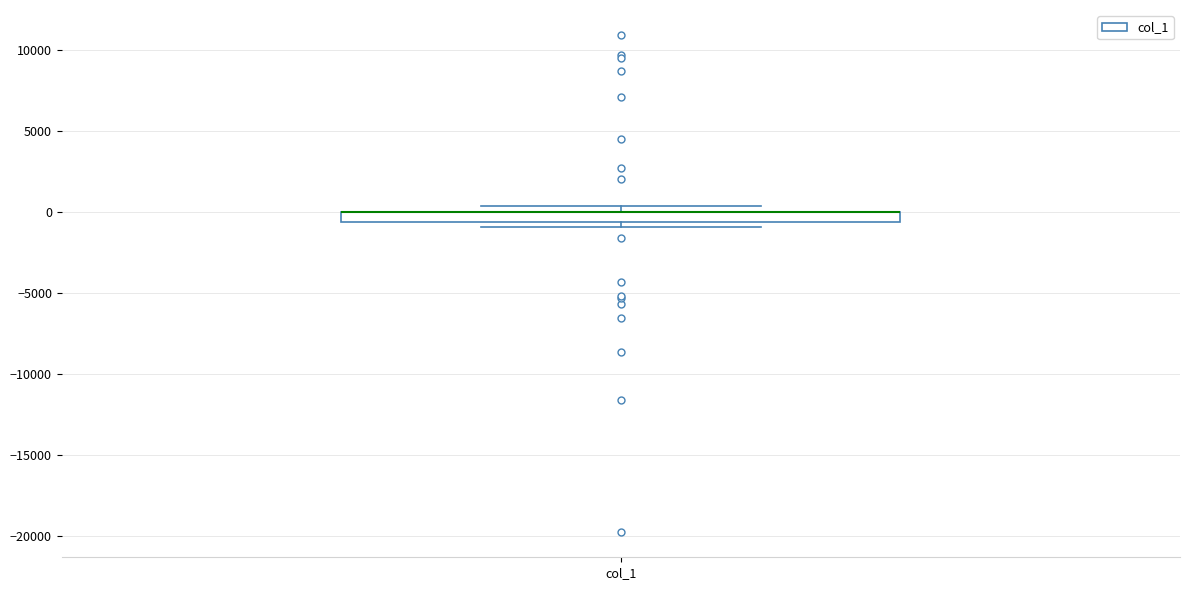

Where is the lower edge of the box for col_1 on the y-axis? The values are not printed on the chart, so give them approximately, as read against the axis.

-500